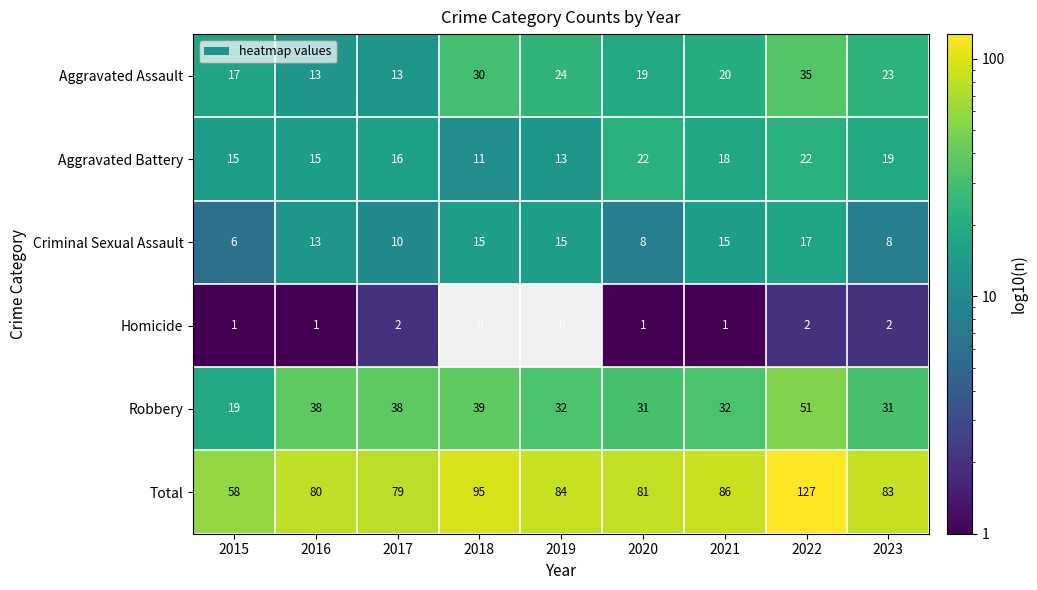

True or false: Criminal Sexual Assault has a value of 9 at 2019.

False